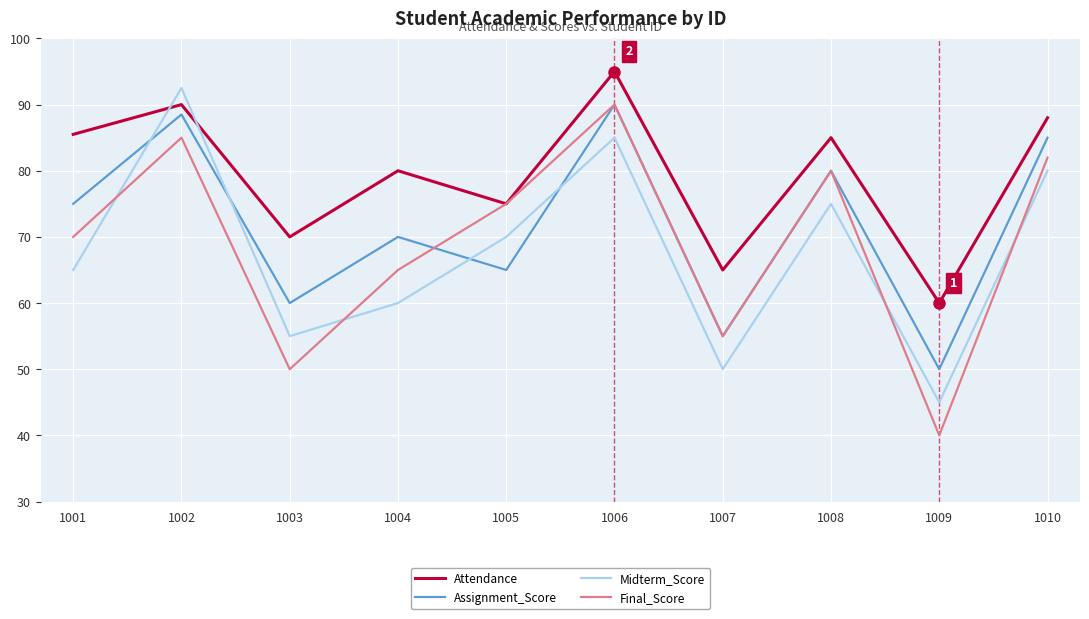

Between 1003 and 1008, which series saw the biggest shift?

Final_Score